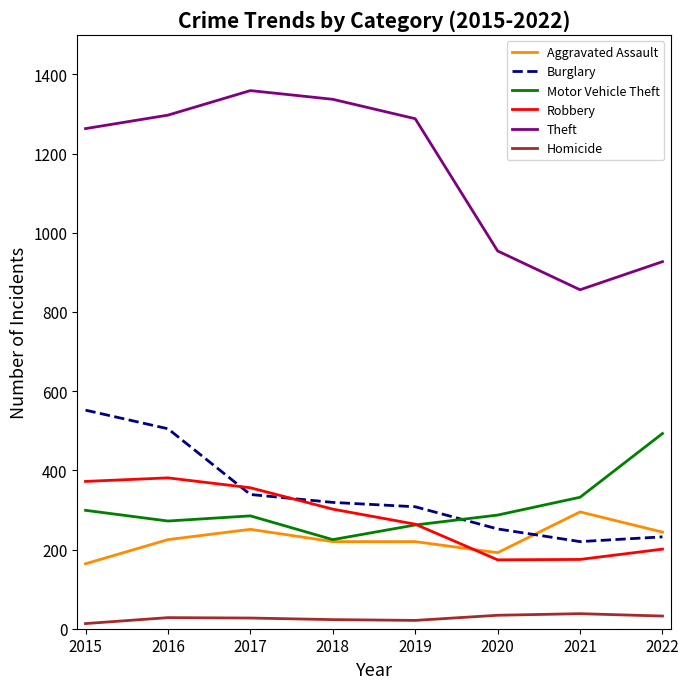

How many distinct data groups are displayed?

6